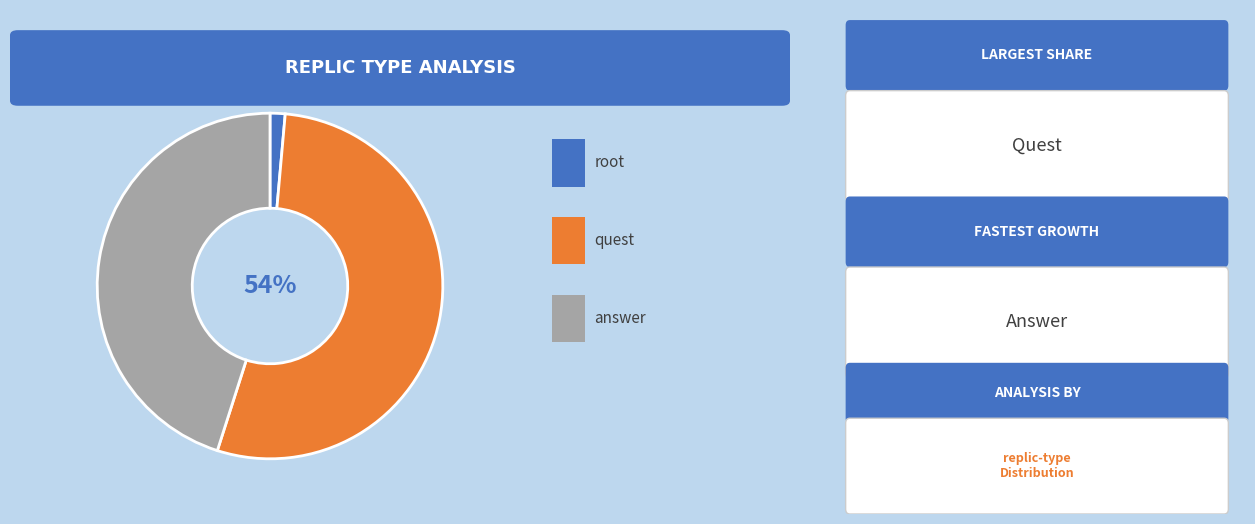

To the nearest percent, what is the average slice percentage?

33%